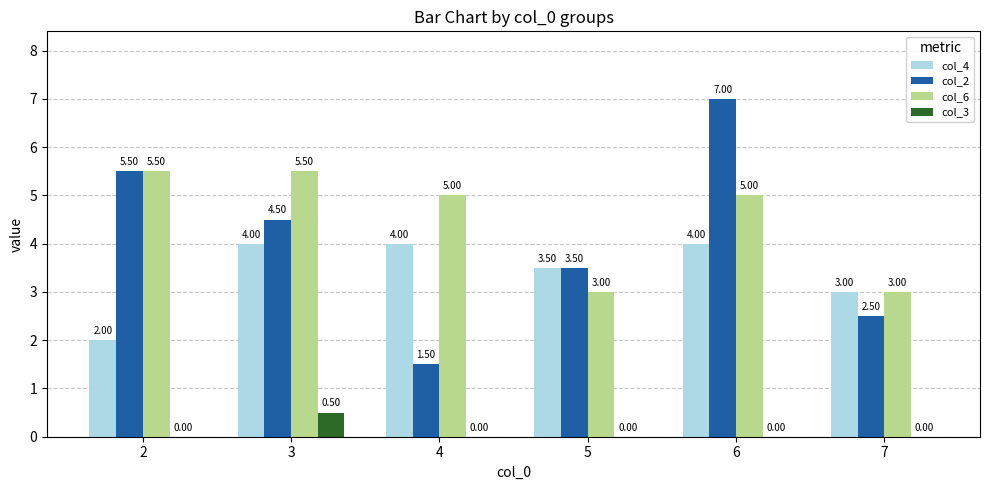

Is the value of col_3 at 5 greater than the value of col_4 at 3?

No